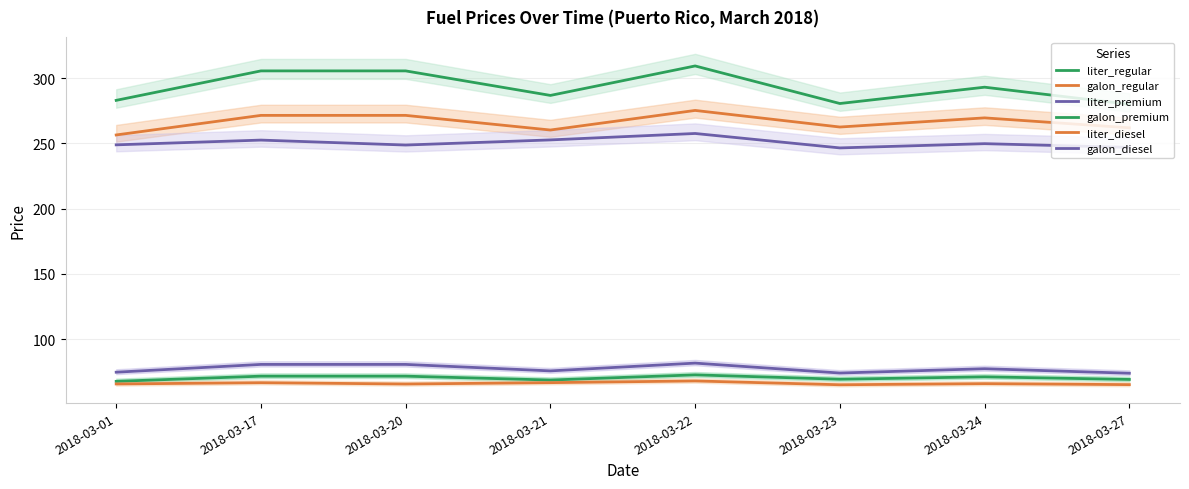

Reading left to right, extract all data points from this chart.

liter_regular: 2018-03-01=67.7	2018-03-17=71.7	2018-03-20=71.7	2018-03-21=68.7	2018-03-22=72.7	2018-03-23=69.3	2018-03-24=71.2	2018-03-27=69.2
galon_regular: 2018-03-01=256.4	2018-03-17=271.4	2018-03-20=271.4	2018-03-21=260.2	2018-03-22=275.2	2018-03-23=262.5	2018-03-24=269.5	2018-03-27=261.9
liter_premium: 2018-03-01=74.7	2018-03-17=80.7	2018-03-20=80.7	2018-03-21=75.7	2018-03-22=81.7	2018-03-23=74.1	2018-03-24=77.4	2018-03-27=73.9
galon_premium: 2018-03-01=282.9	2018-03-17=305.5	2018-03-20=305.5	2018-03-21=286.7	2018-03-22=309.3	2018-03-23=280.5	2018-03-24=293.0	2018-03-27=279.9
liter_diesel: 2018-03-01=65.7	2018-03-17=66.7	2018-03-20=65.7	2018-03-21=66.7	2018-03-22=68.0	2018-03-23=65.1	2018-03-24=66.0	2018-03-27=65.2
galon_diesel: 2018-03-01=248.8	2018-03-17=252.5	2018-03-20=248.7	2018-03-21=252.6	2018-03-22=257.6	2018-03-23=246.5	2018-03-24=249.8	2018-03-27=246.9